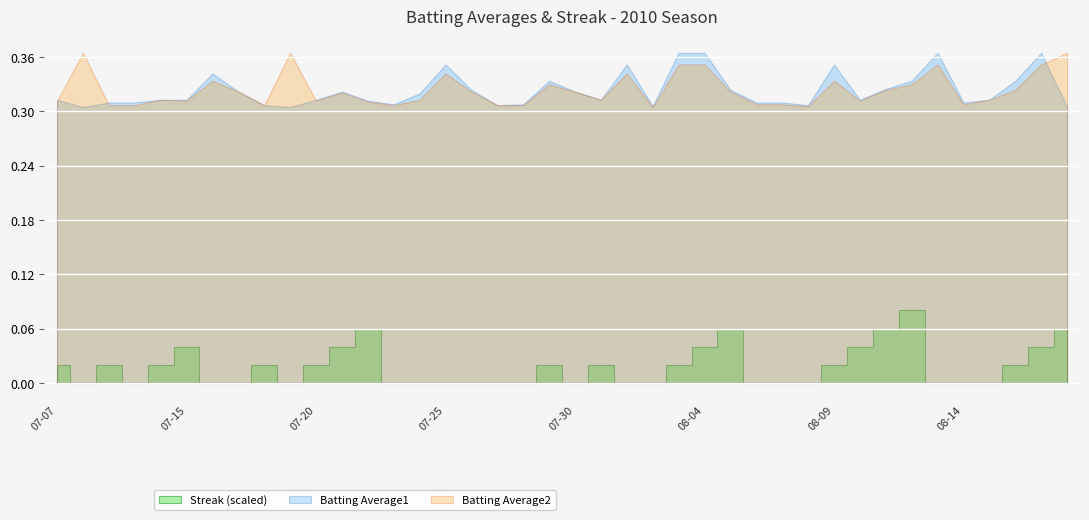

Count the number of data series in this chart.

3